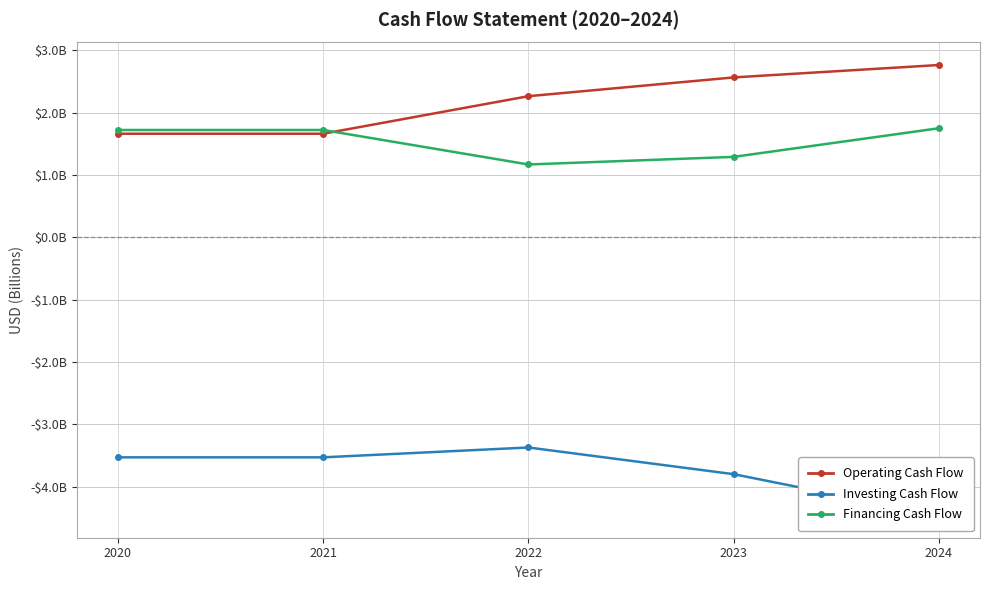

Is the value of Operating Cash Flow at 2021 greater than the value of Investing Cash Flow at 2020?

Yes